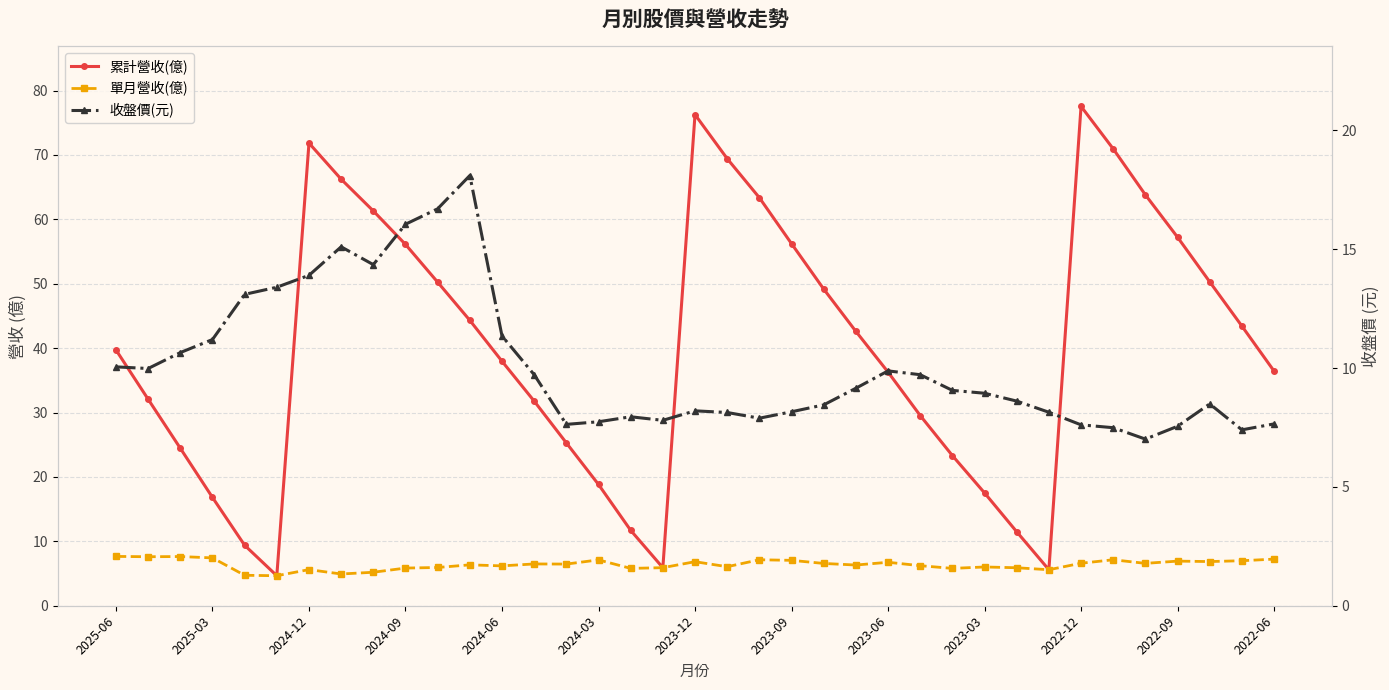

At which label does 單月營收(億) reach its peak?

2025-06